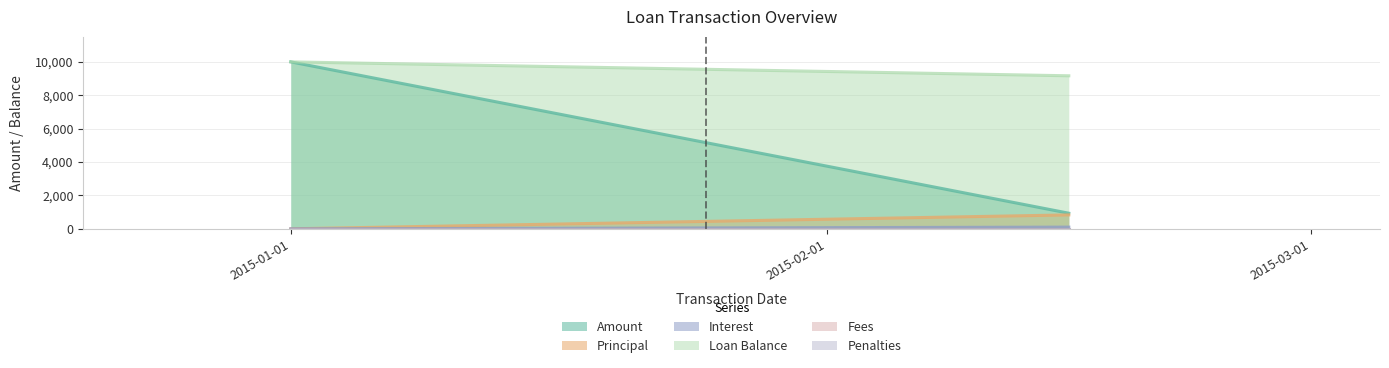

What value does the Interest series have at 2015-02-15?

101.9